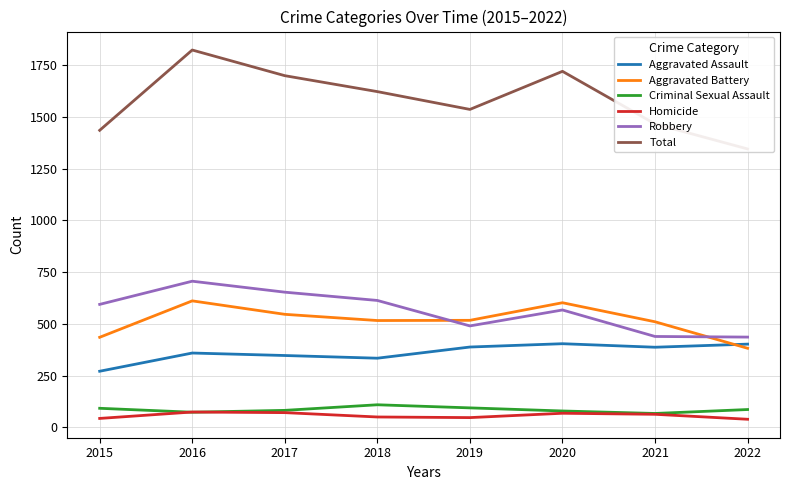

What is the lowest value of the Total series?

1345